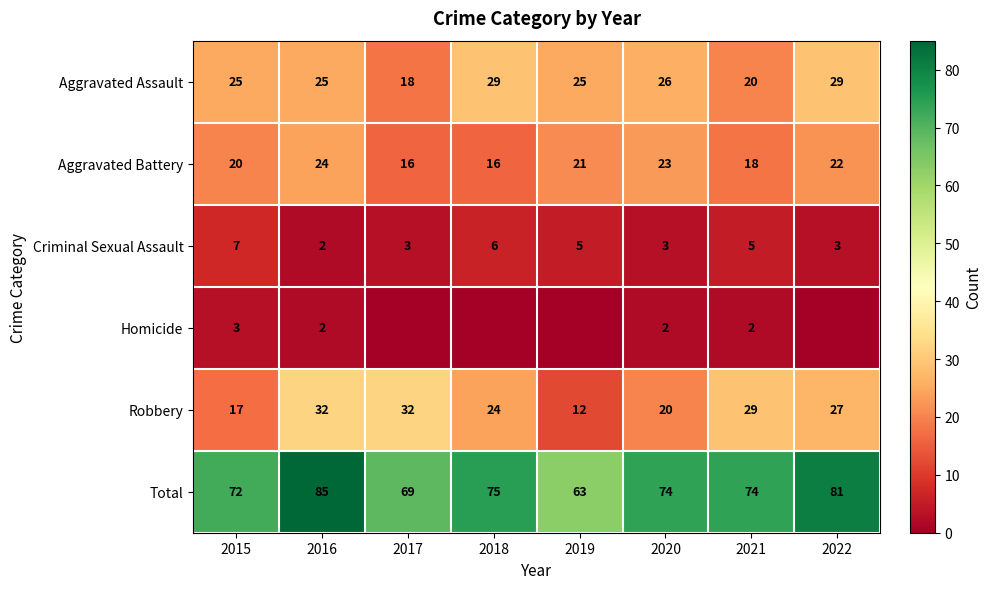

The Homicide series shows 2 at 2020. True or false?

True